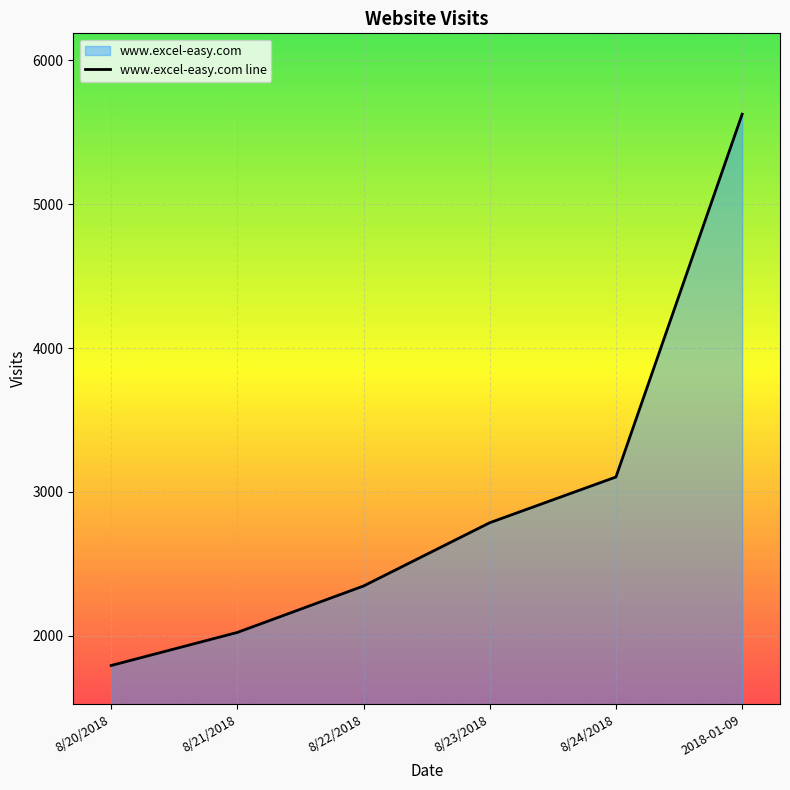

What is the difference between the maximum and second lowest values?

3604